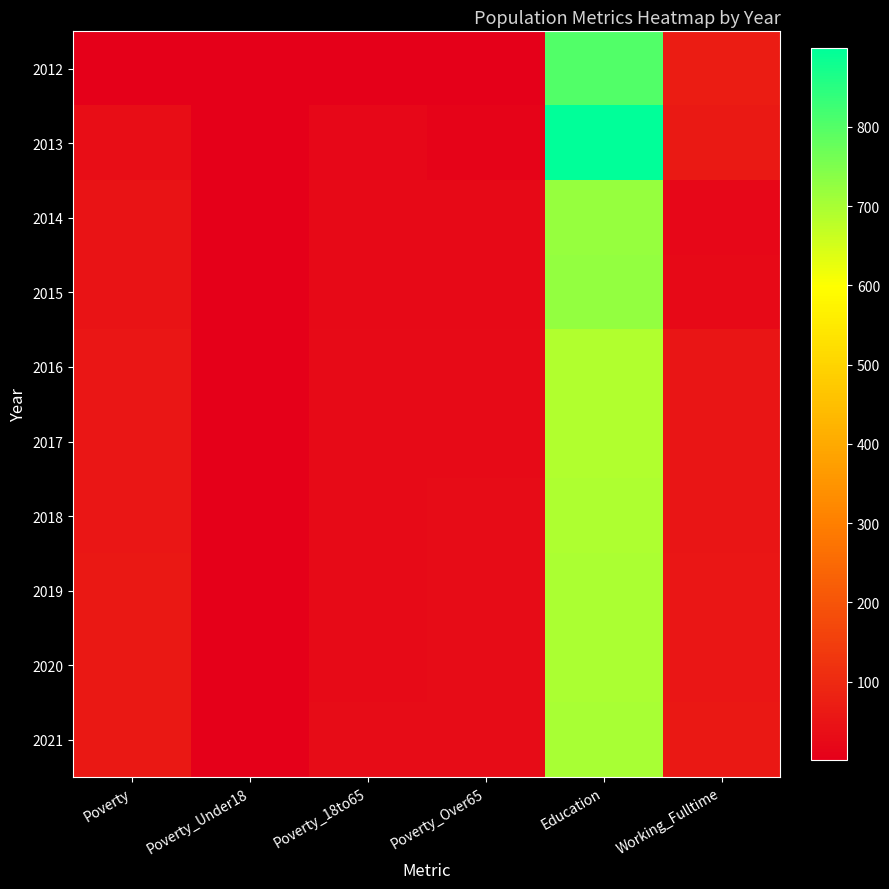

Reading right to left, transcribe all the data shown in this chart.

2012: Working_Fulltime=70	Education=804	Poverty_Over65=1	Poverty_18to65=1	Poverty_Under18=1	Poverty=1
2013: Working_Fulltime=61	Education=899	Poverty_Over65=11	Poverty_18to65=22	Poverty_Under18=1	Poverty=33
2014: Working_Fulltime=20	Education=722	Poverty_Over65=25	Poverty_18to65=25	Poverty_Under18=1	Poverty=50
2015: Working_Fulltime=24	Education=726	Poverty_Over65=24	Poverty_18to65=24	Poverty_Under18=1	Poverty=49
2016: Working_Fulltime=51	Education=691	Poverty_Over65=28	Poverty_18to65=28	Poverty_Under18=1	Poverty=56
2017: Working_Fulltime=52	Education=692	Poverty_Over65=29	Poverty_18to65=28	Poverty_Under18=1	Poverty=56
2018: Working_Fulltime=53	Education=694	Poverty_Over65=30	Poverty_18to65=28	Poverty_Under18=1	Poverty=57
2019: Working_Fulltime=55	Education=696	Poverty_Over65=31	Poverty_18to65=29	Poverty_Under18=1	Poverty=58
2020: Working_Fulltime=56	Education=699	Poverty_Over65=32	Poverty_18to65=29	Poverty_Under18=1	Poverty=58
2021: Working_Fulltime=58	Education=701	Poverty_Over65=32	Poverty_18to65=30	Poverty_Under18=1	Poverty=59